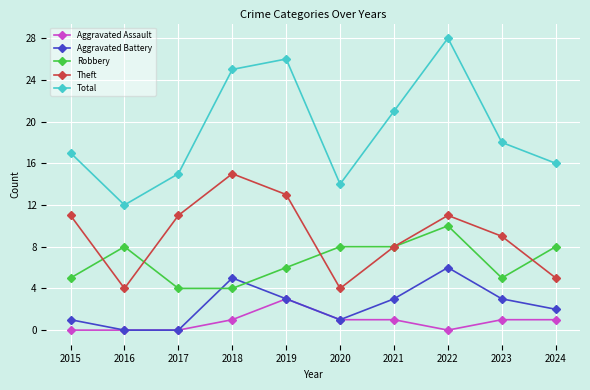

The Total series shows 21 at 2021. True or false?

True